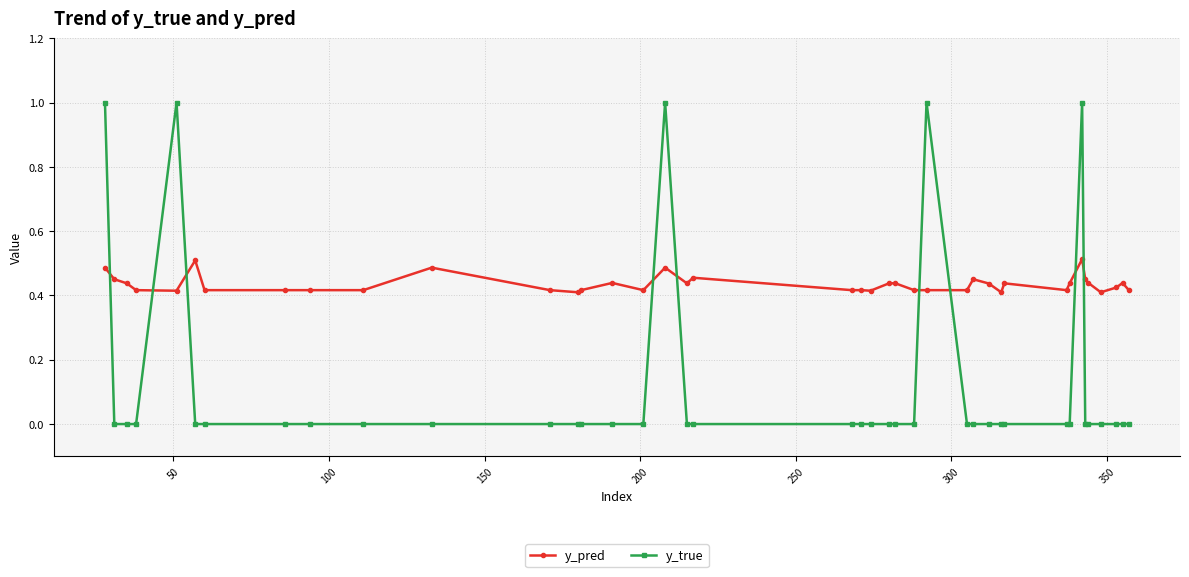

Rank the series by their average value, from highest to lowest.

y_pred, y_true